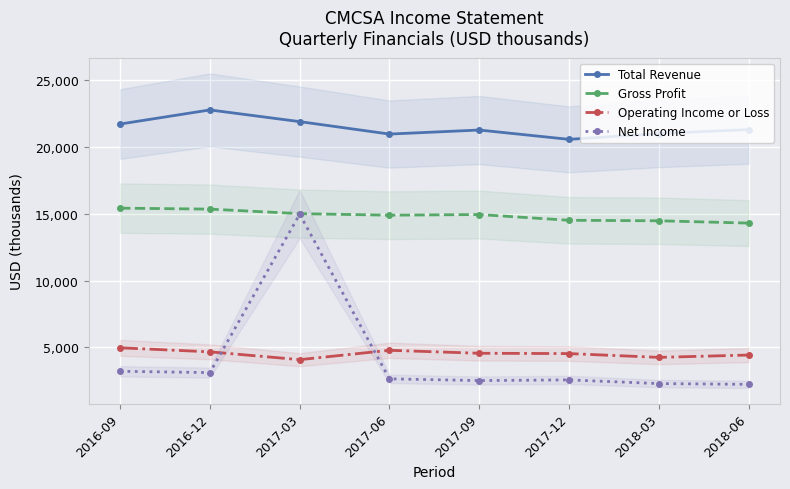

Which category has the highest value in the Gross Profit series?

2016-09